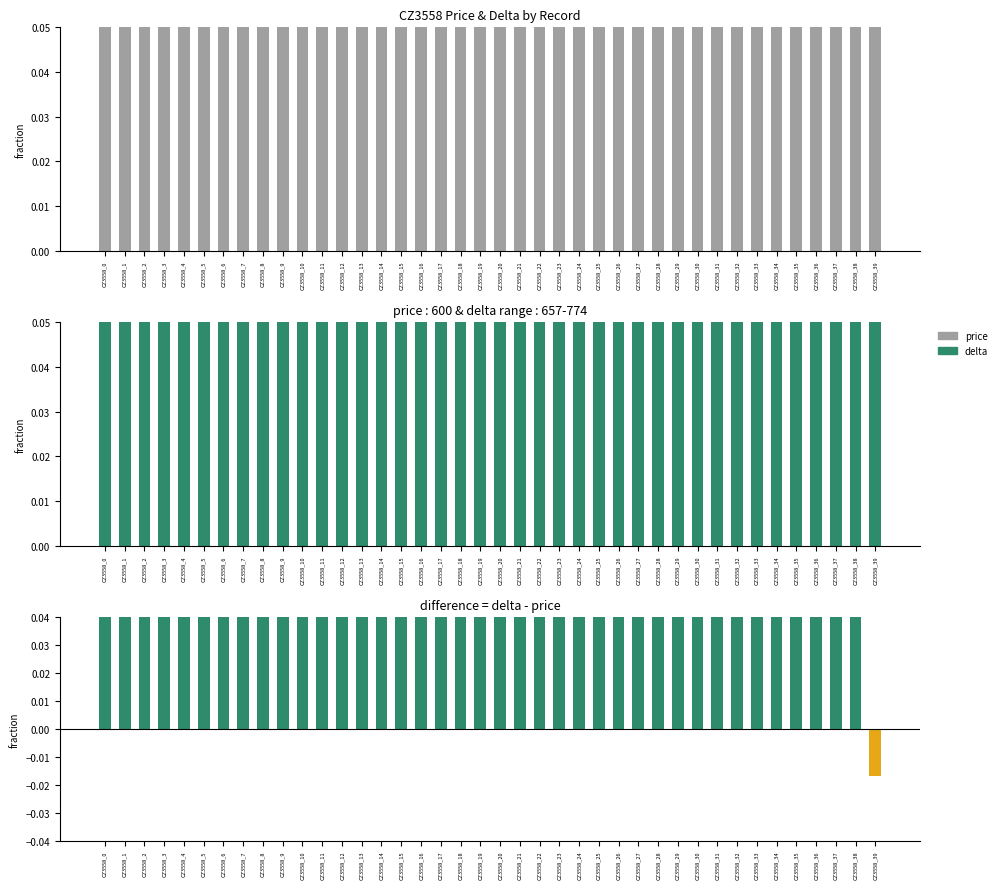

Are the bars horizontal?

No